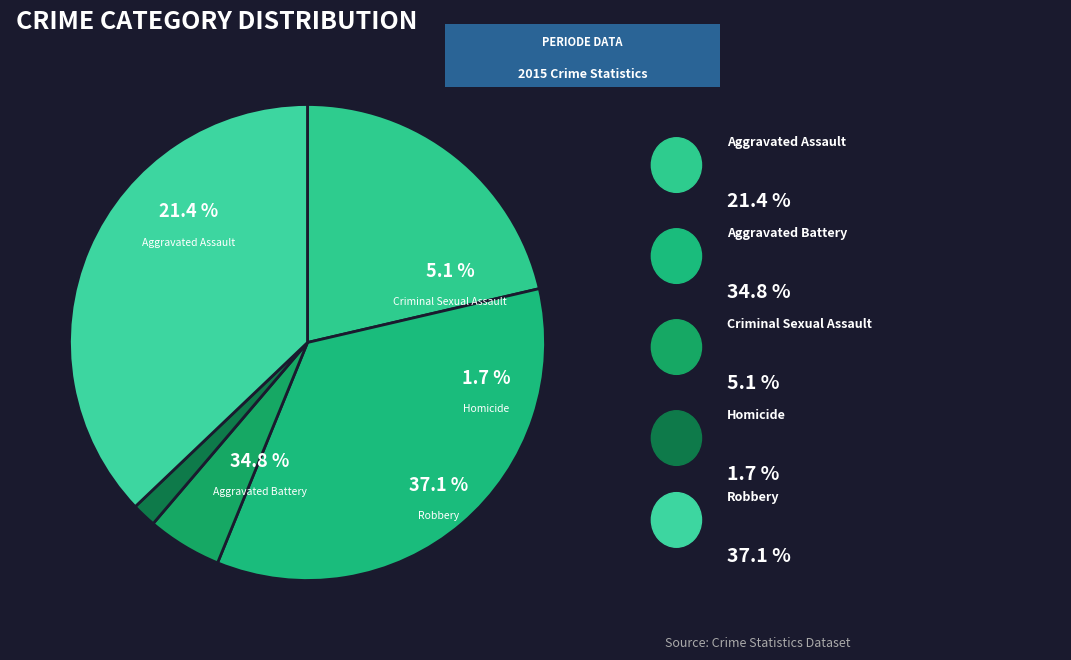

What is the change in value from Aggravated Battery to Homicide?

-301